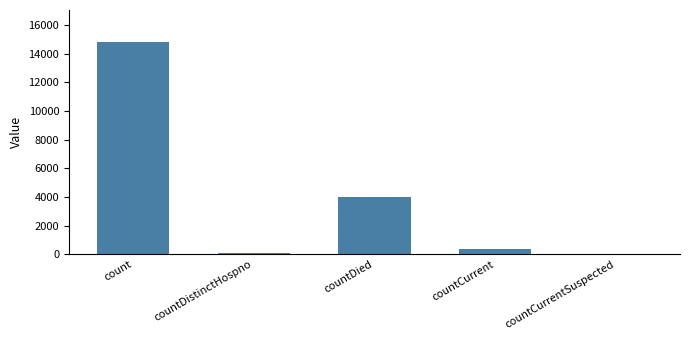

What is the change in value from count to countCurrentSuspected?

-14827